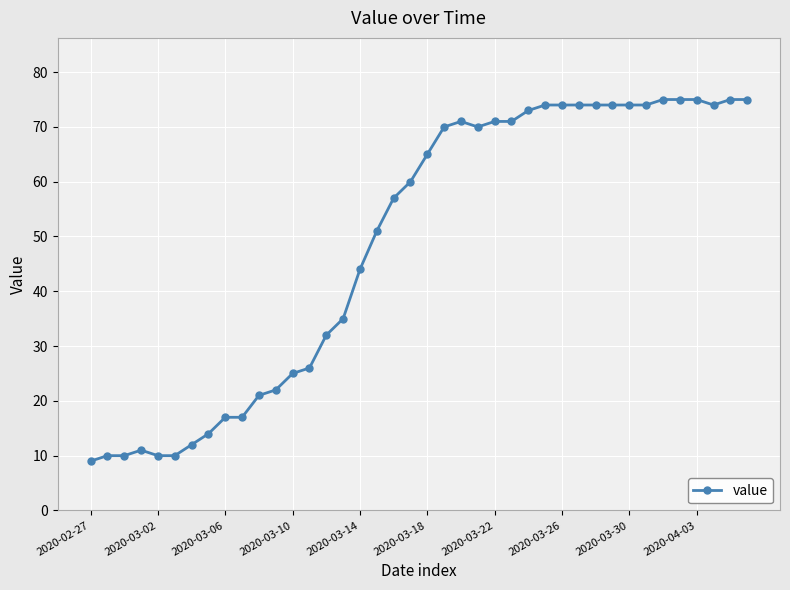

What is the smallest value displayed?

9